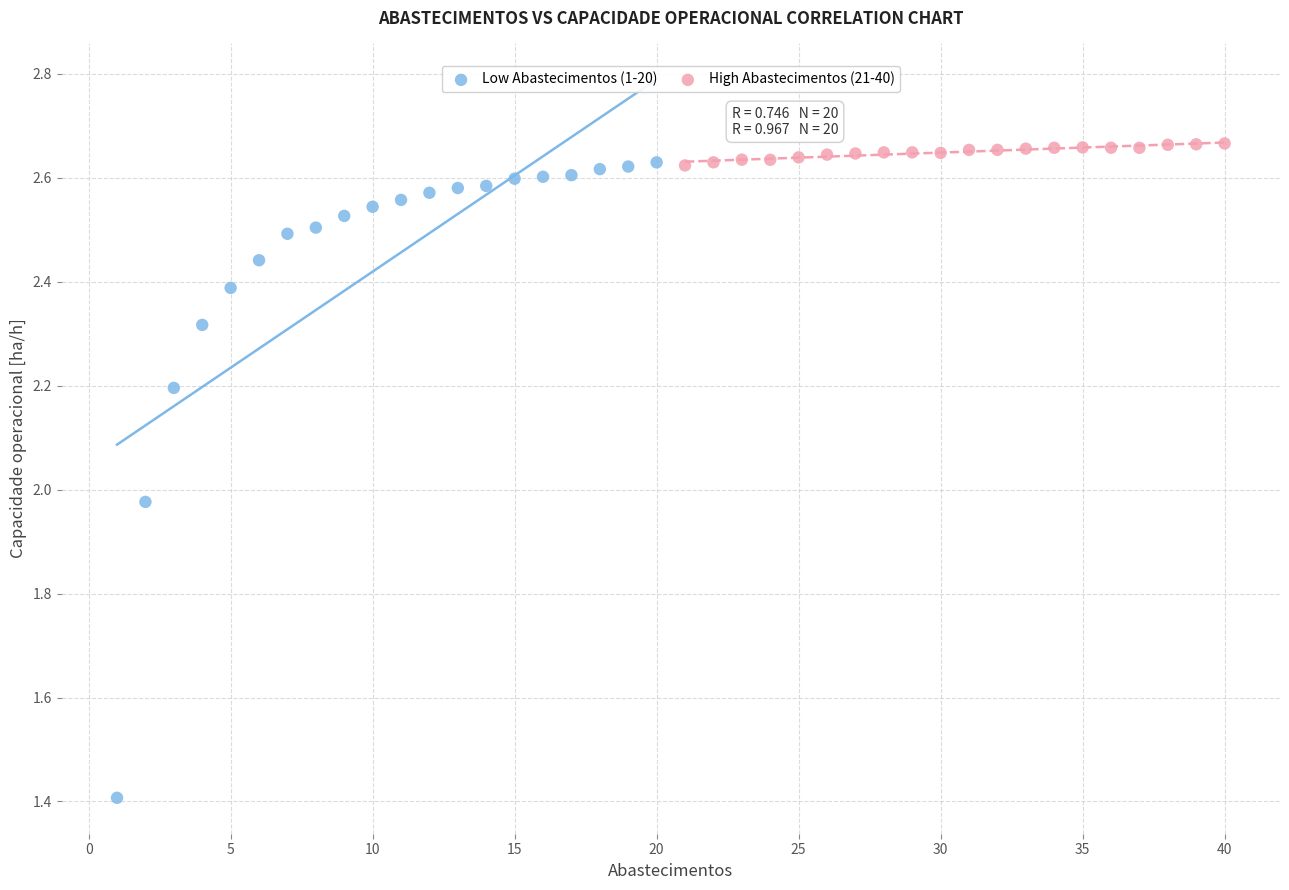

Which series reaches the minimum Y coordinate?

Low Abastecimentos (1-20)